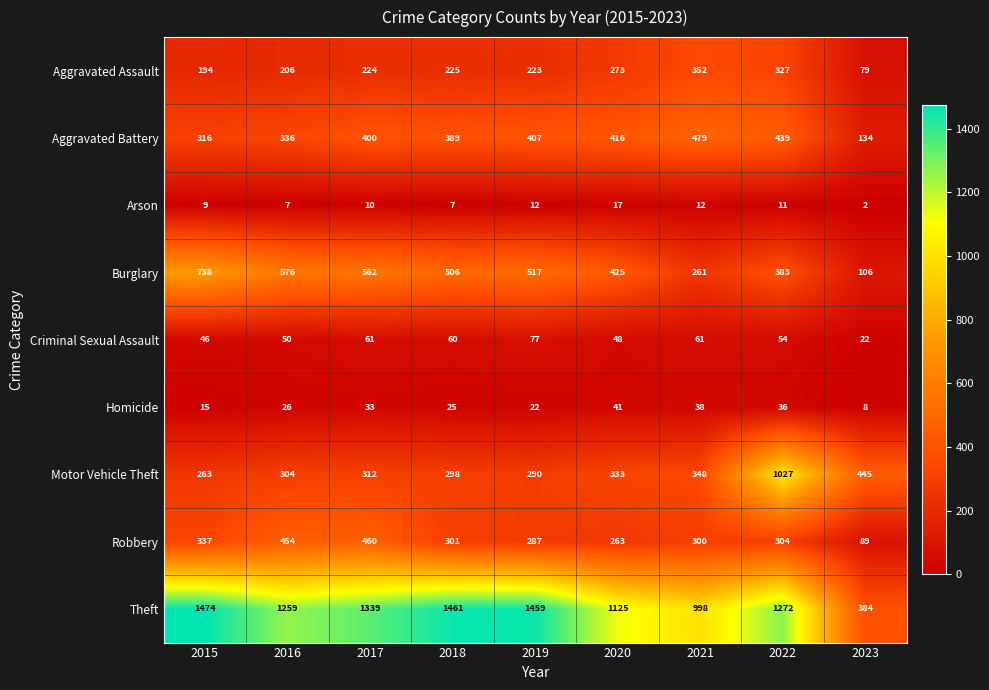

At which category is the sum across all series the highest?

2022